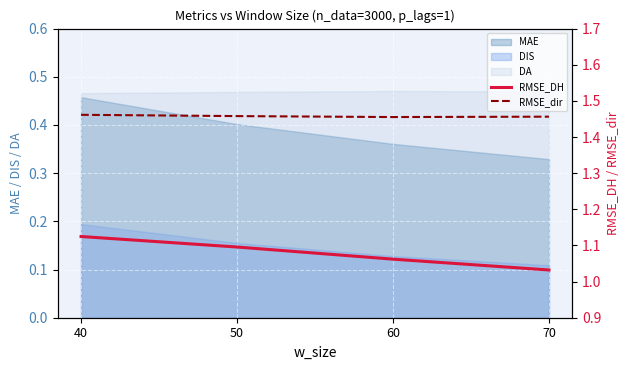

At which category is the sum across all series the highest?

40